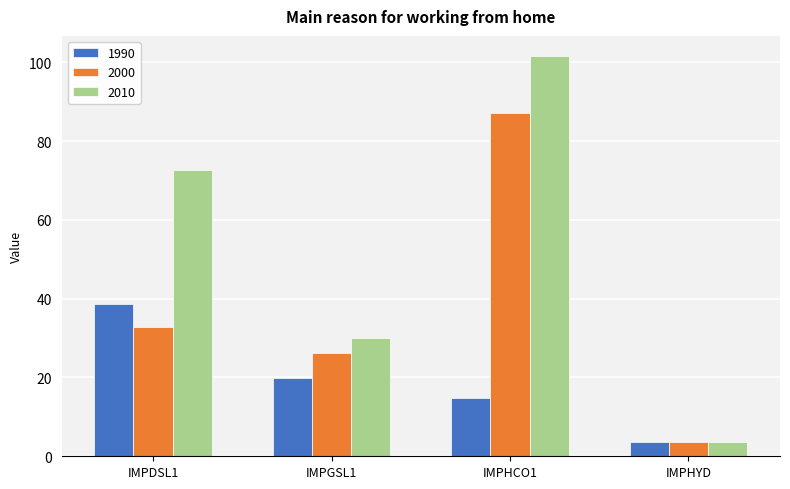

Rank the series by their maximum value, from highest to lowest.

2010, 2000, 1990